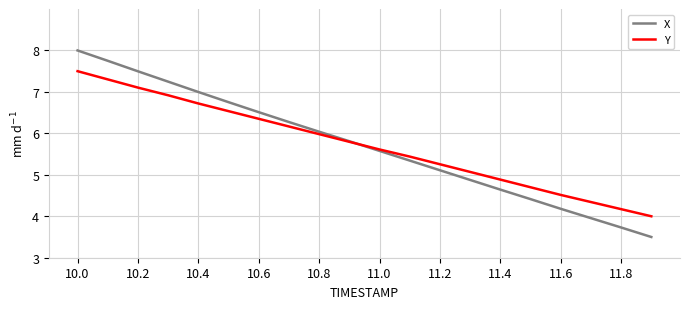

List the series in order of their peak value, lowest first.

Y, X